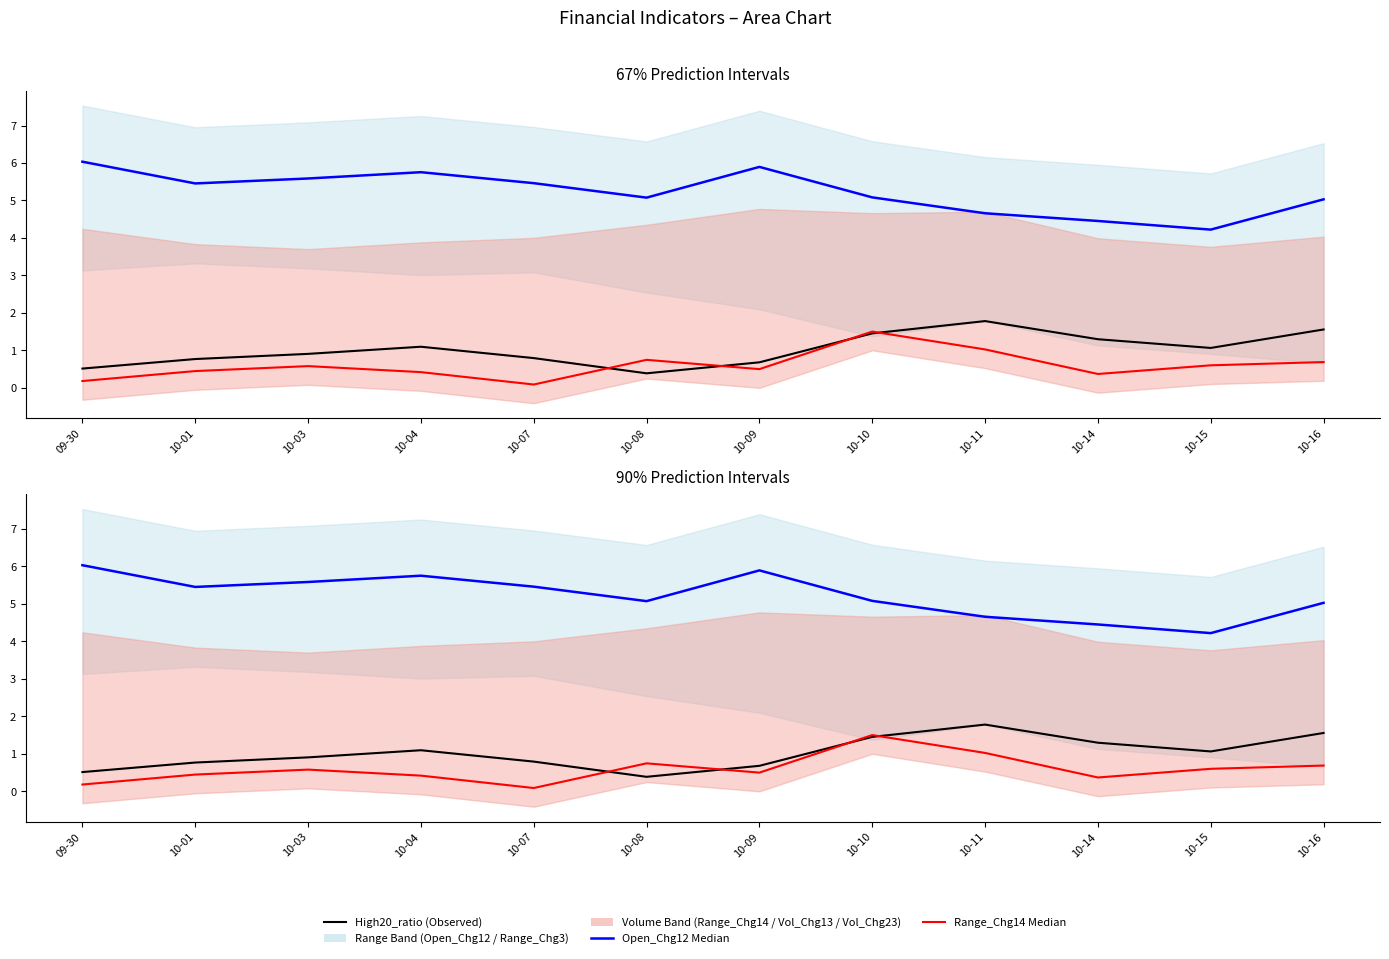

The value of Range_Chg14 at 10-04 is 0.4. True or false?

True